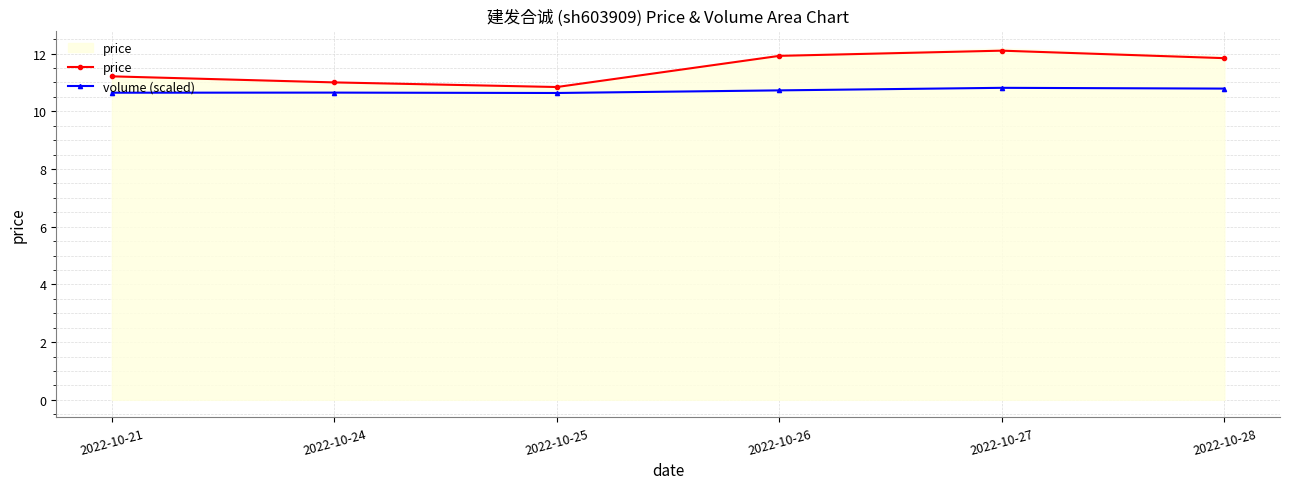

How many data points in price are less than 11?

1